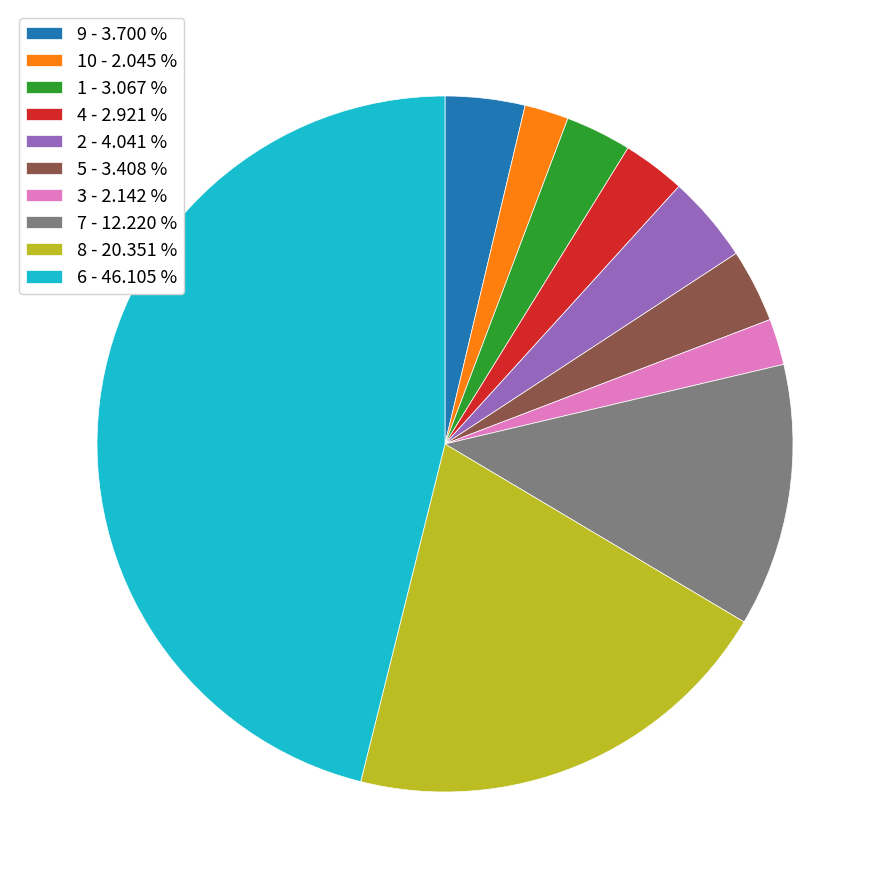

Is the sum of 1 - 3.067 % and 2 - 4.041 % greater than half?

No